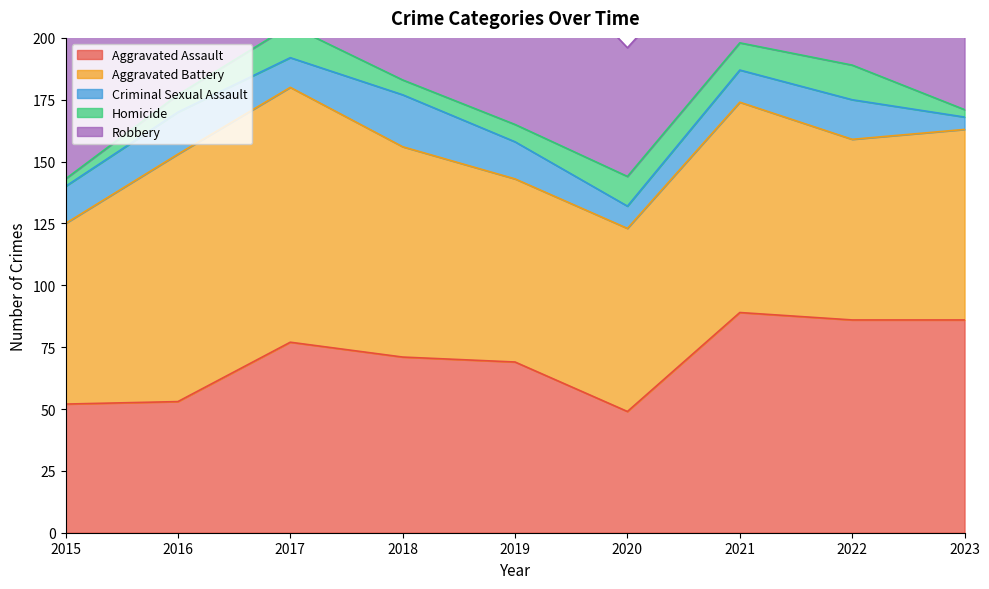

True or false: Criminal Sexual Assault has a value of 5 at 2023.

True